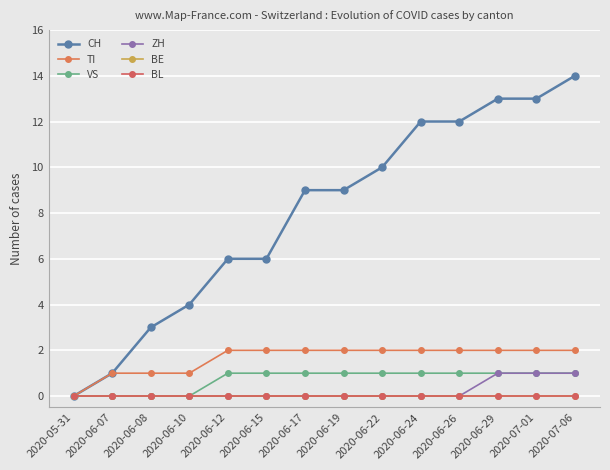

Reading left to right, transcribe all the data shown in this chart.

CH: 2020-05-31=0	2020-06-07=1	2020-06-08=3	2020-06-10=4	2020-06-12=6	2020-06-15=6	2020-06-17=9	2020-06-19=9	2020-06-22=10	2020-06-24=12	2020-06-26=12	2020-06-29=13	2020-07-01=13	2020-07-06=14
TI: 2020-05-31=0	2020-06-07=1	2020-06-08=1	2020-06-10=1	2020-06-12=2	2020-06-15=2	2020-06-17=2	2020-06-19=2	2020-06-22=2	2020-06-24=2	2020-06-26=2	2020-06-29=2	2020-07-01=2	2020-07-06=2
VS: 2020-05-31=0	2020-06-07=0	2020-06-08=0	2020-06-10=0	2020-06-12=1	2020-06-15=1	2020-06-17=1	2020-06-19=1	2020-06-22=1	2020-06-24=1	2020-06-26=1	2020-06-29=1	2020-07-01=1	2020-07-06=1
ZH: 2020-05-31=0	2020-06-07=0	2020-06-08=0	2020-06-10=0	2020-06-12=0	2020-06-15=0	2020-06-17=0	2020-06-19=0	2020-06-22=0	2020-06-24=0	2020-06-26=0	2020-06-29=1	2020-07-01=1	2020-07-06=1
BE: 2020-05-31=0	2020-06-07=0	2020-06-08=0	2020-06-10=0	2020-06-12=0	2020-06-15=0	2020-06-17=0	2020-06-19=0	2020-06-22=0	2020-06-24=0	2020-06-26=0	2020-06-29=0	2020-07-01=0	2020-07-06=0
BL: 2020-05-31=0	2020-06-07=0	2020-06-08=0	2020-06-10=0	2020-06-12=0	2020-06-15=0	2020-06-17=0	2020-06-19=0	2020-06-22=0	2020-06-24=0	2020-06-26=0	2020-06-29=0	2020-07-01=0	2020-07-06=0